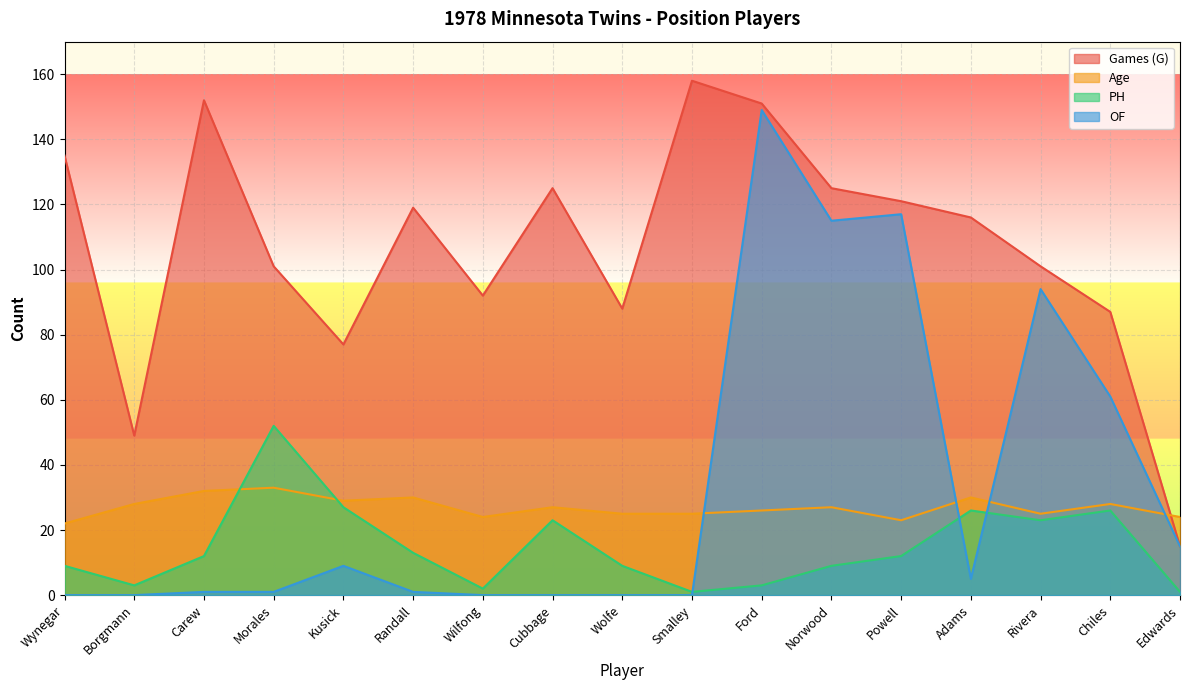

Between Wolfe and Norwood, which series saw the biggest shift?

OF